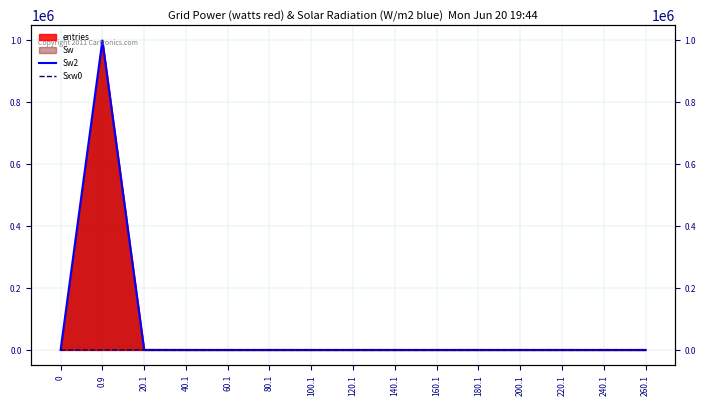

What position from the left is 200.1?

12